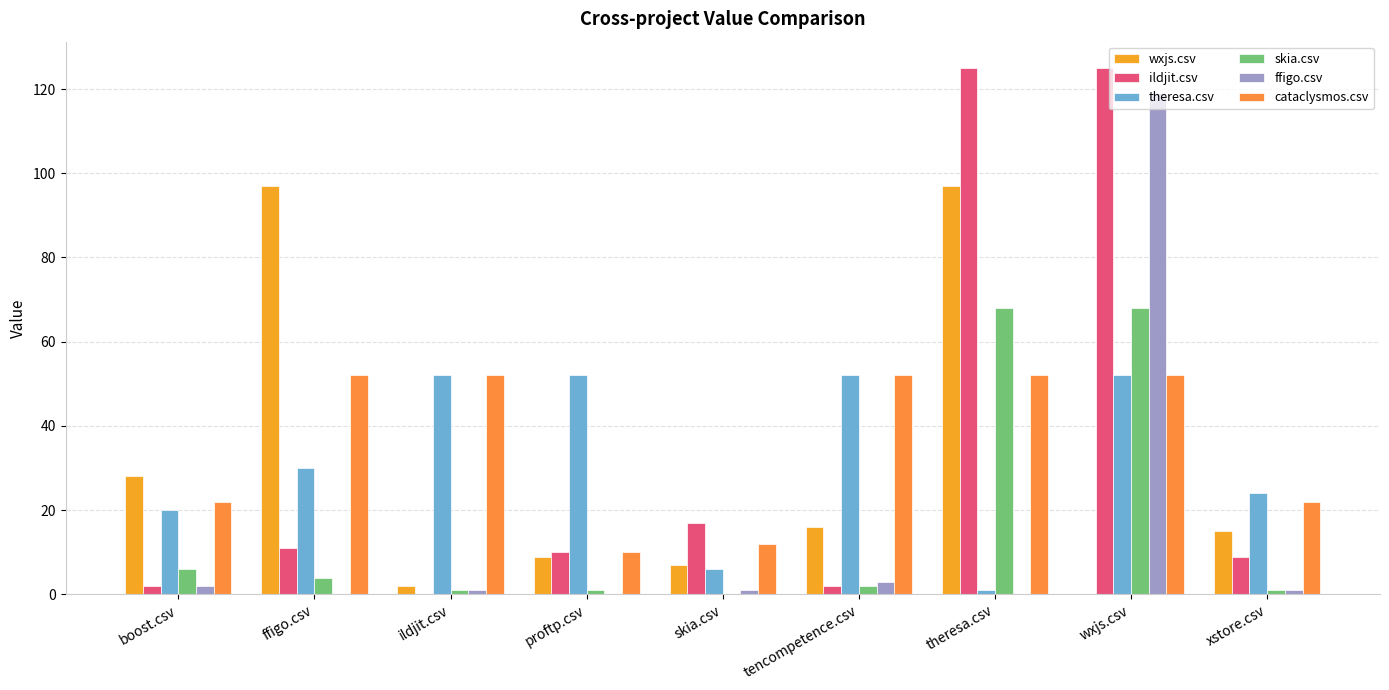

Which series has the largest total across all categories?

cataclysmos.csv